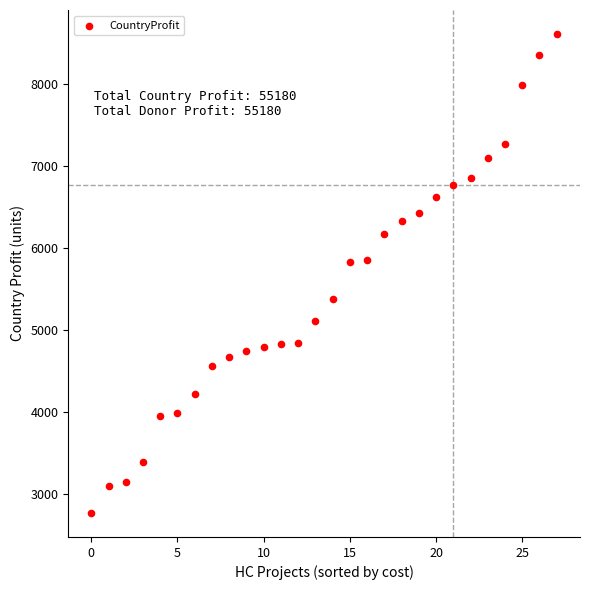

What is the range of Y values (max minus min)?

5850